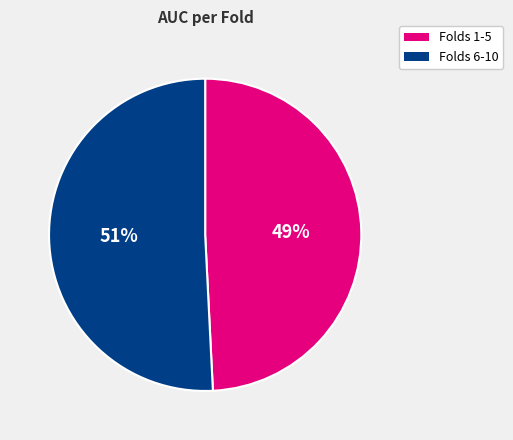

Is there any slice that represents more than half of the pie?

Yes